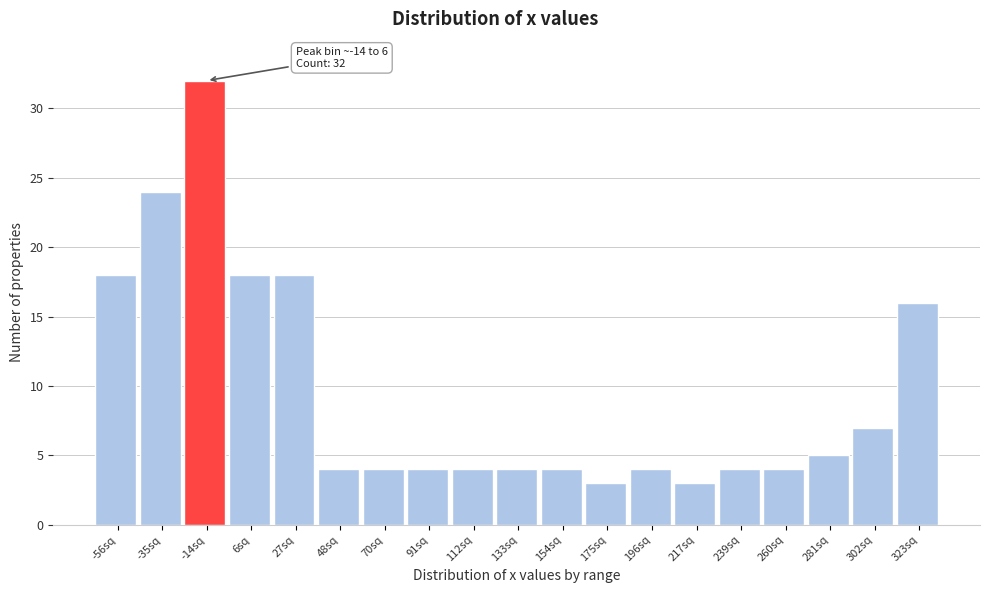

Reading left to right, what are all the values shown in this chart?

-56sq=18	-35sq=24	-14sq=32	6sq=18	27sq=18	48sq=4	70sq=4	91sq=4	112sq=4	133sq=4	154sq=4	175sq=3	196sq=4	217sq=3	239sq=4	260sq=4	281sq=5	302sq=7	323sq=16